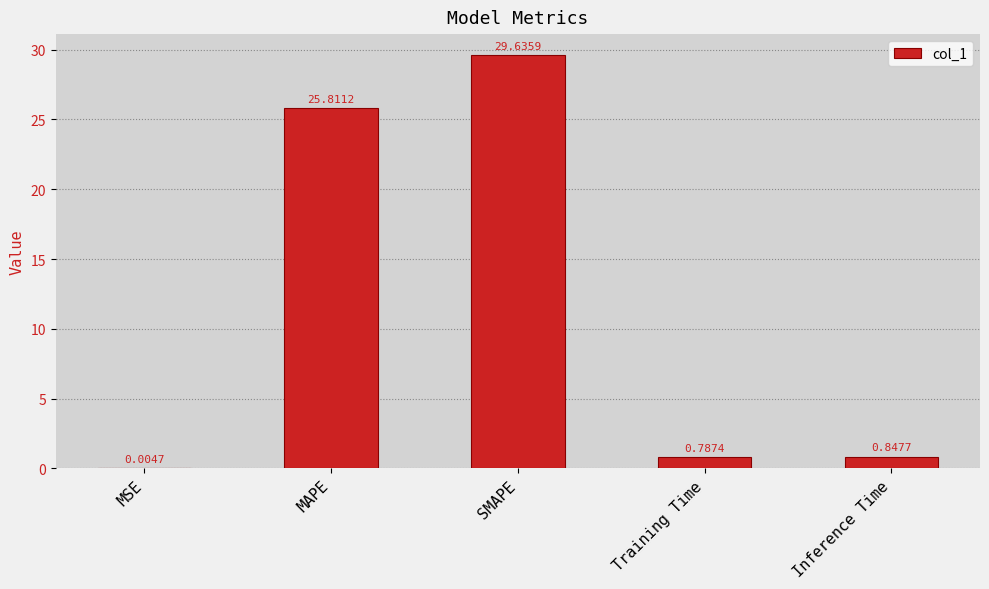

Are the bars grouped side by side (vs. stacked)?

No